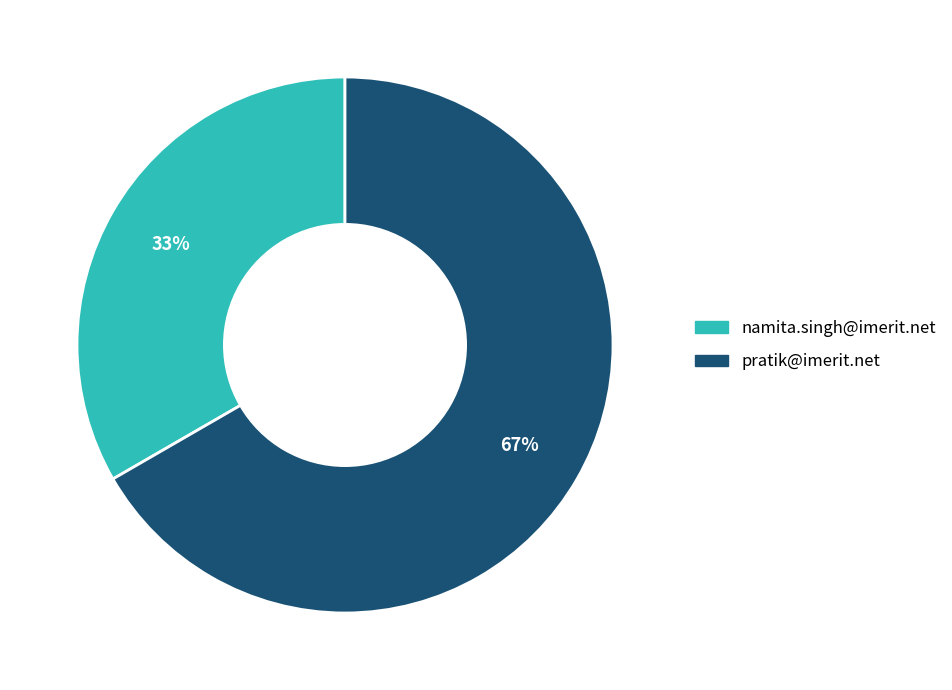

Is the sum of namita.singh@imerit.net and pratik@imerit.net greater than half?

Yes